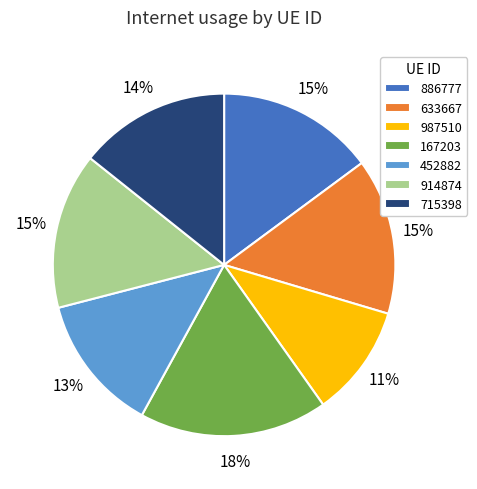

How many segments does this pie chart have?

7